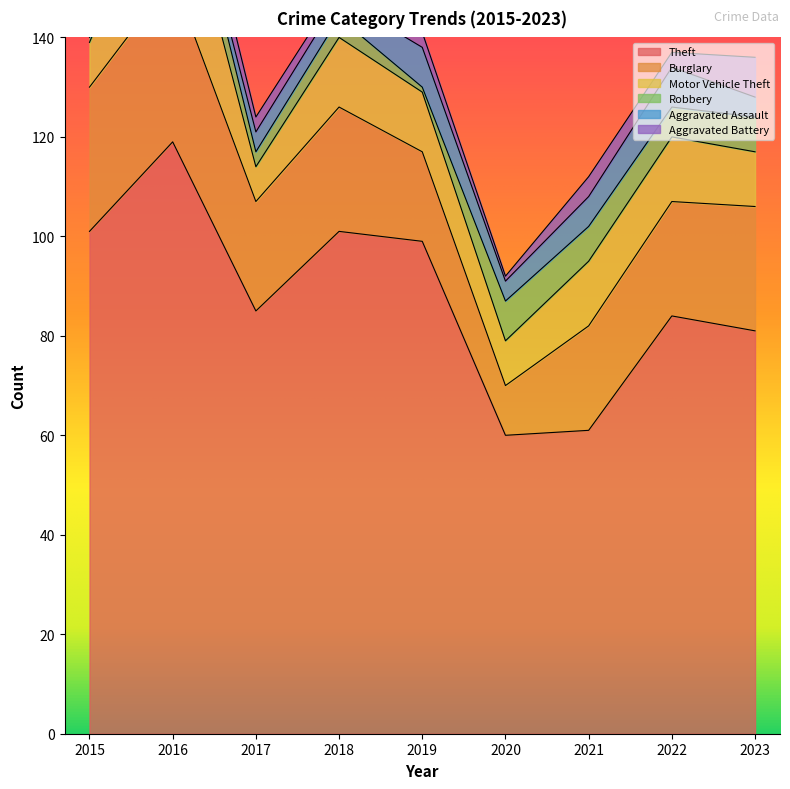

What is the value of the Aggravated Assault point at the 6th from the left?

4